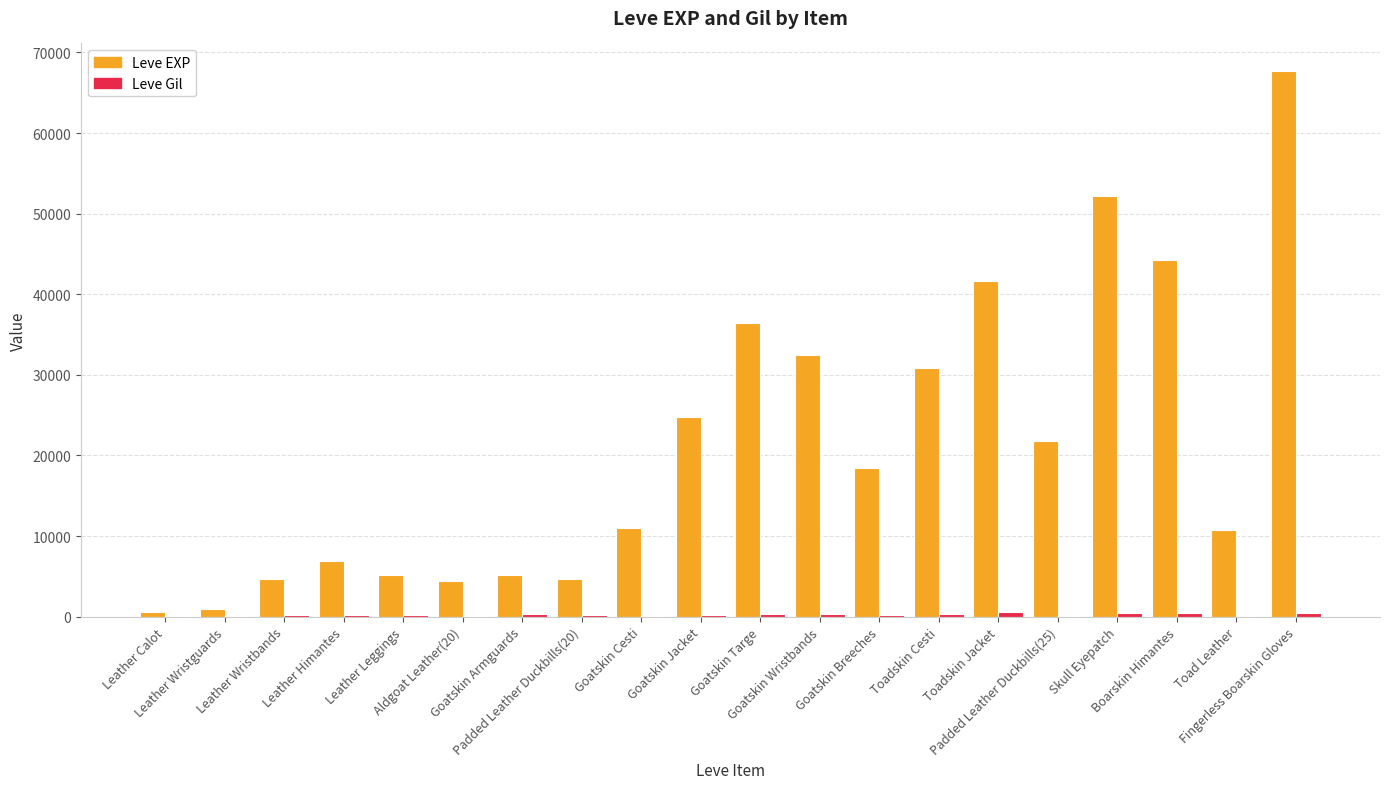

Which series has the largest total across all categories?

Leve EXP